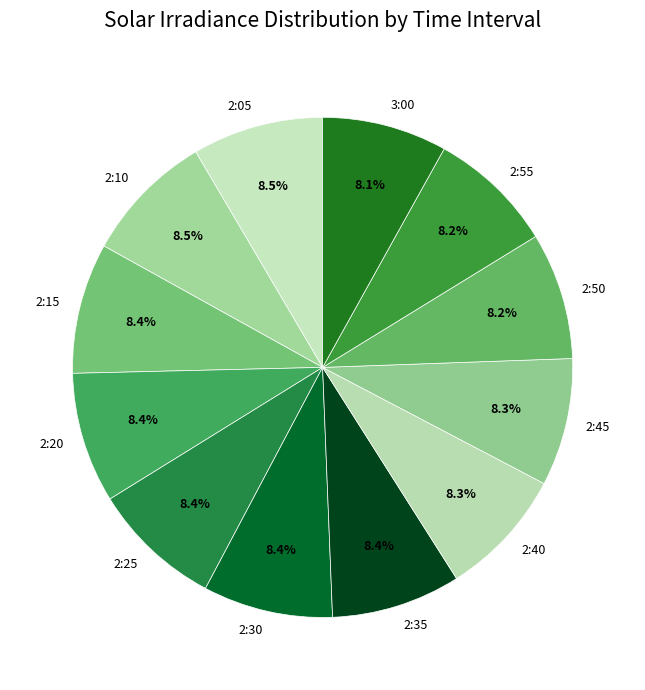

To the nearest percent, what portion does 2:25 represent?

8%